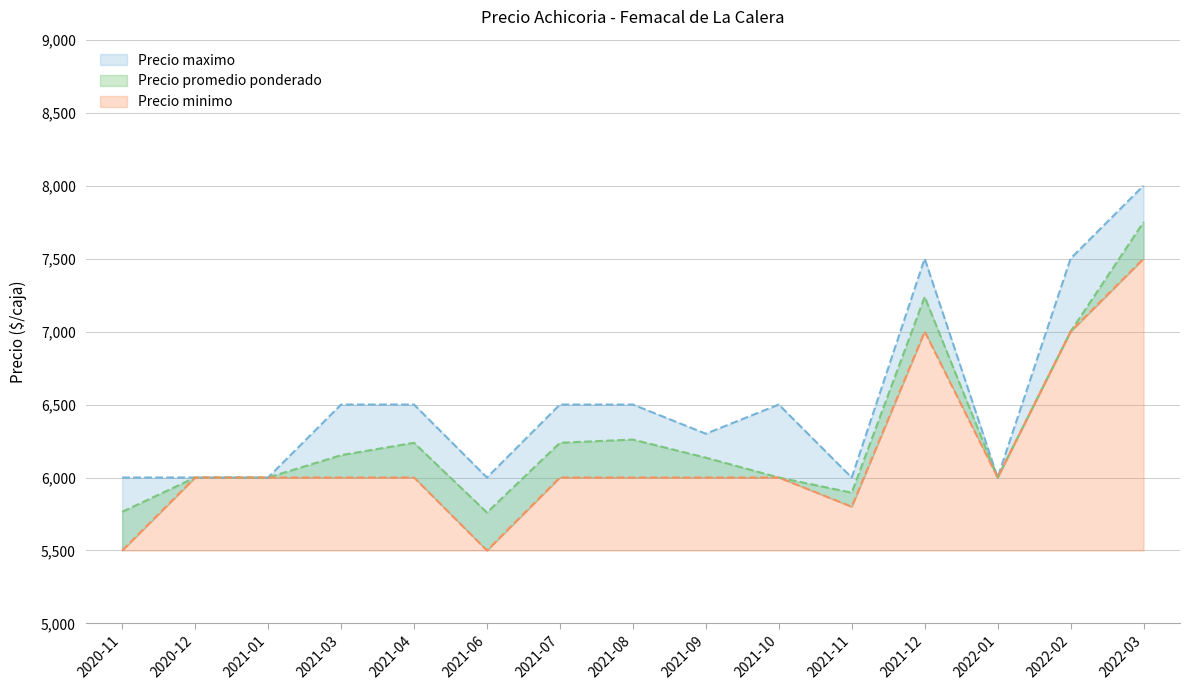

Where is the first local maximum for Precio promedio ponderado?

2021-04